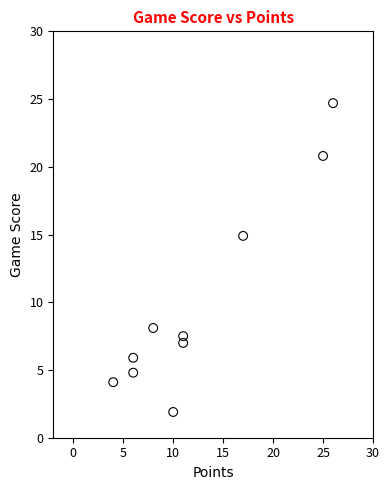

What is the average Y value?

10.0